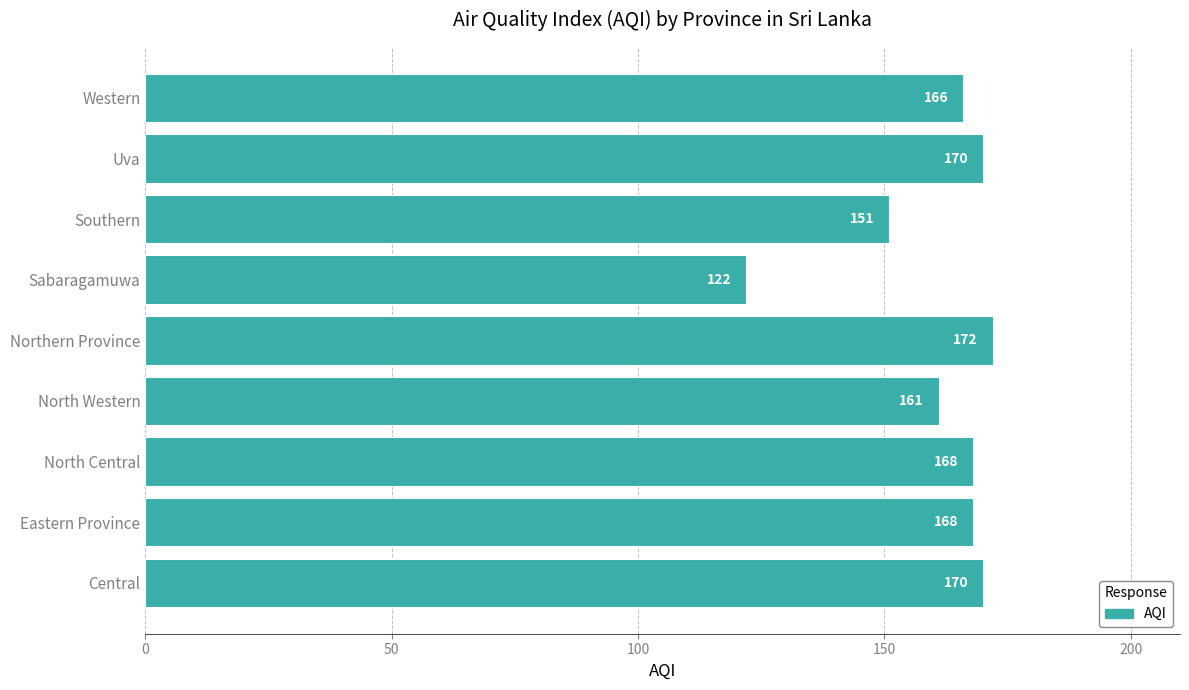

Between Uva and Western, which is larger?

Uva